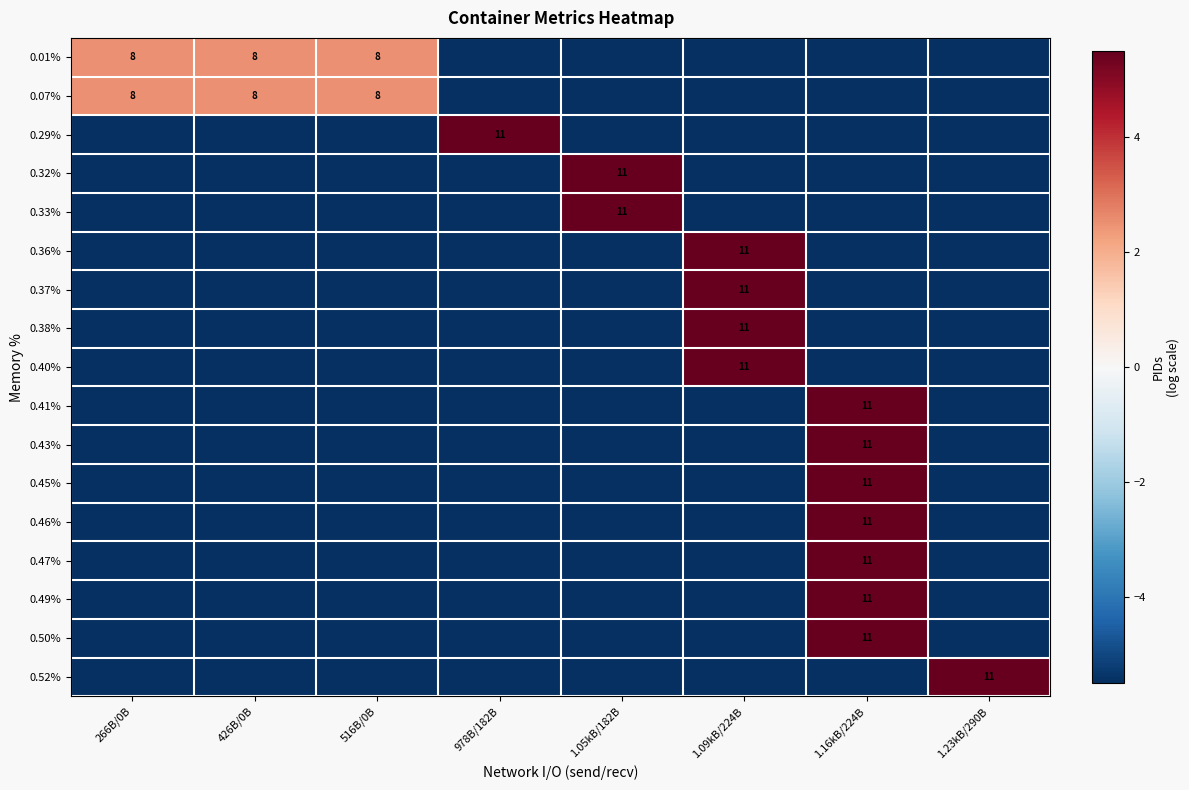

The value of 0.38% at 1.09kB/224B is 11.0. True or false?

True